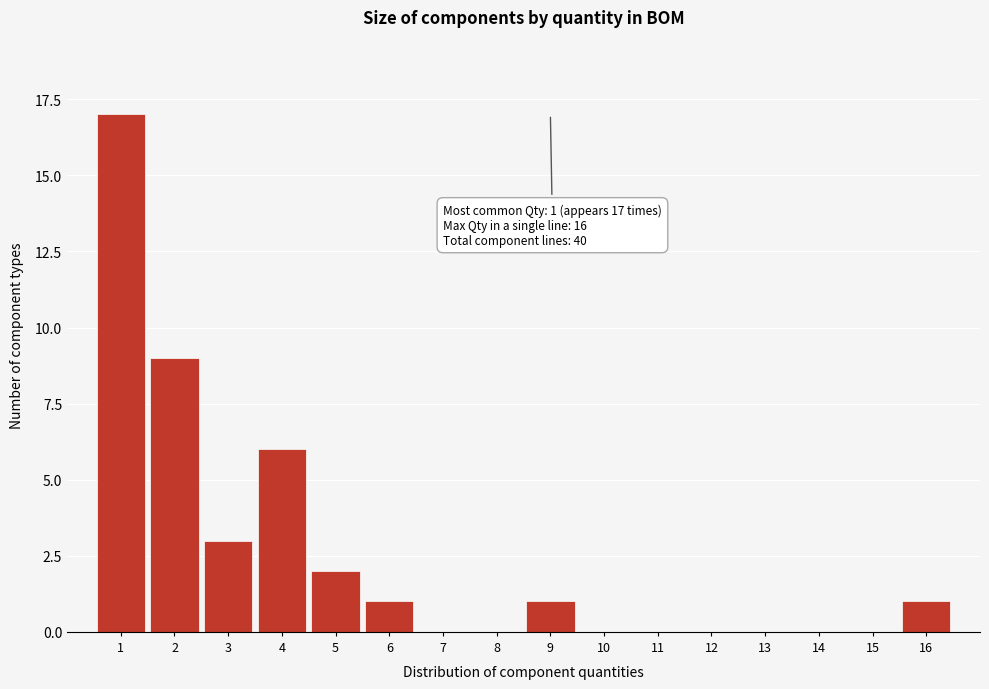

Which range on the x-axis has the tallest bar?

0.5 to 1.5